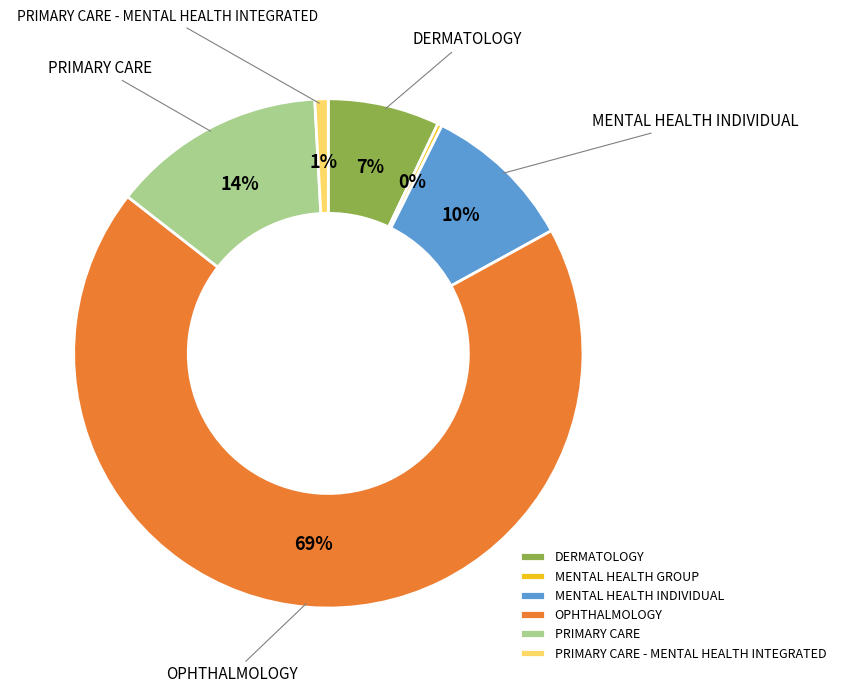

What is the majority slice?

OPHTHALMOLOGY